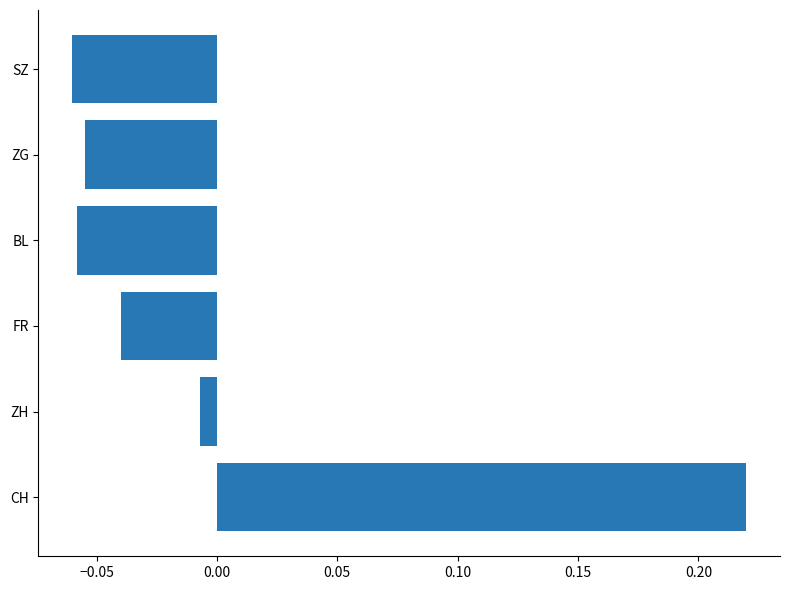

What is the change in value from CH to FR?

-0.3